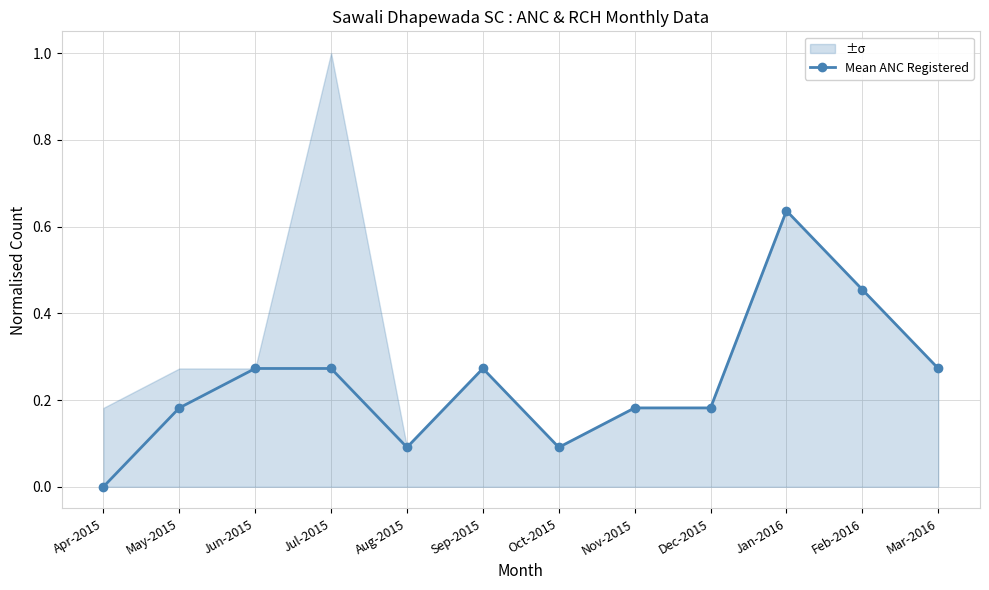

Does the chart have visible grid lines?

Yes